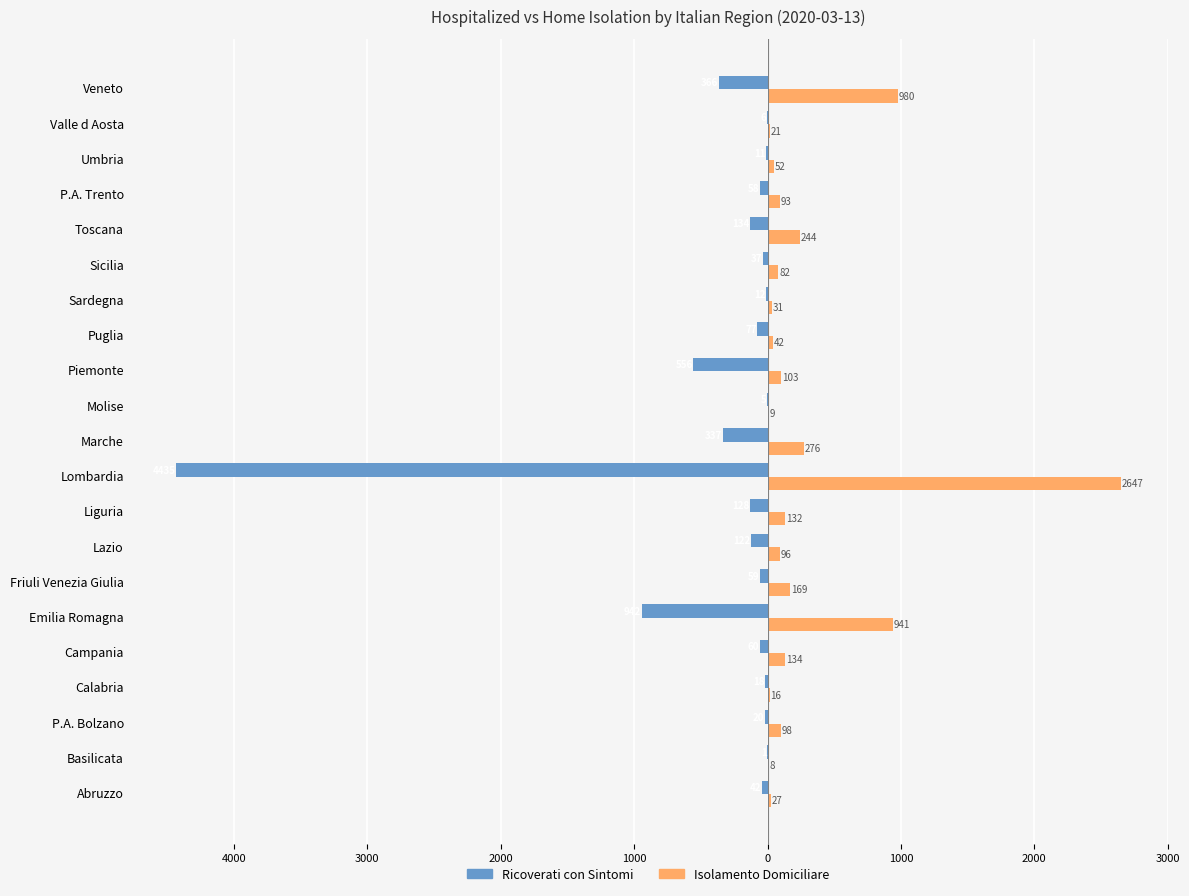

How many data points does each series have?

21